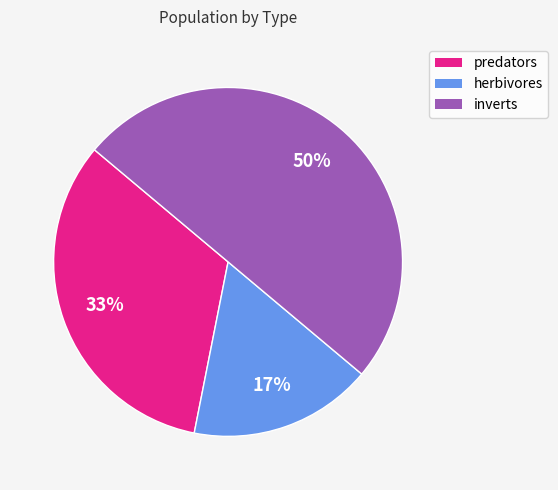

To the nearest percent, what is the average slice percentage?

33%